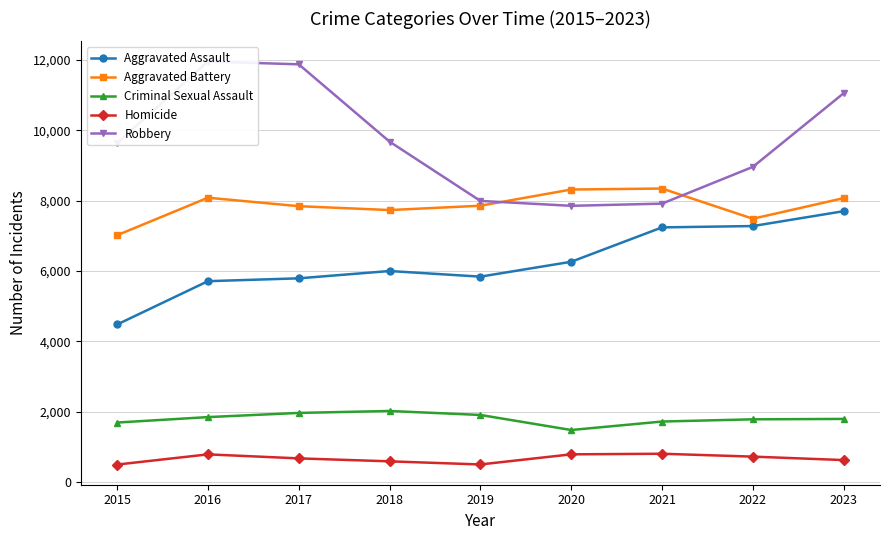

The value of Aggravated Battery at 2023 is 8074. True or false?

True